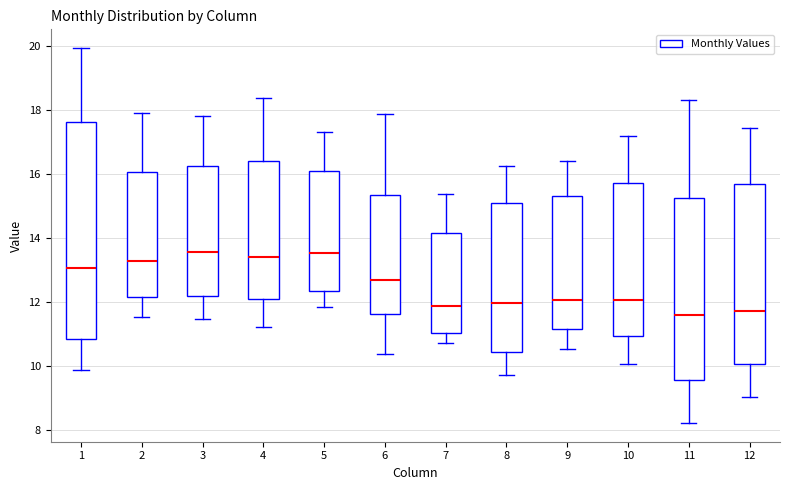

Reading left to right, transcribe this box plot: for each box, give where its median line is, the range the box spans, and where its two whiskers end, as read against the y-axis. The values are not printed on the chart, so give them approximately, as read against the axis.

1: median 13.0, box 10.8 to 17.6, whiskers 9.8 to 20.0
2: median 13.2, box 12.2 to 16.0, whiskers 11.6 to 18.0
3: median 13.6, box 12.2 to 16.2, whiskers 11.4 to 17.8
4: median 13.4, box 12.2 to 16.4, whiskers 11.2 to 18.4
5: median 13.6, box 12.4 to 16.0, whiskers 11.8 to 17.4
6: median 12.6, box 11.6 to 15.4, whiskers 10.4 to 17.8
7: median 11.8, box 11.0 to 14.2, whiskers 10.8 to 15.4
8: median 12.0, box 10.4 to 15.0, whiskers 9.8 to 16.2
9: median 12.0, box 11.2 to 15.4, whiskers 10.6 to 16.4
10: median 12.0, box 11.0 to 15.8, whiskers 10.0 to 17.2
11: median 11.6, box 9.6 to 15.2, whiskers 8.2 to 18.4
12: median 11.8, box 10.0 to 15.6, whiskers 9.0 to 17.4